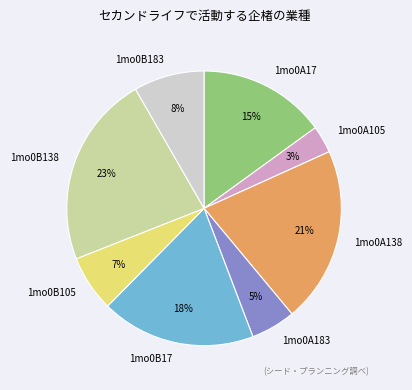

How many slices are in this pie chart?

8